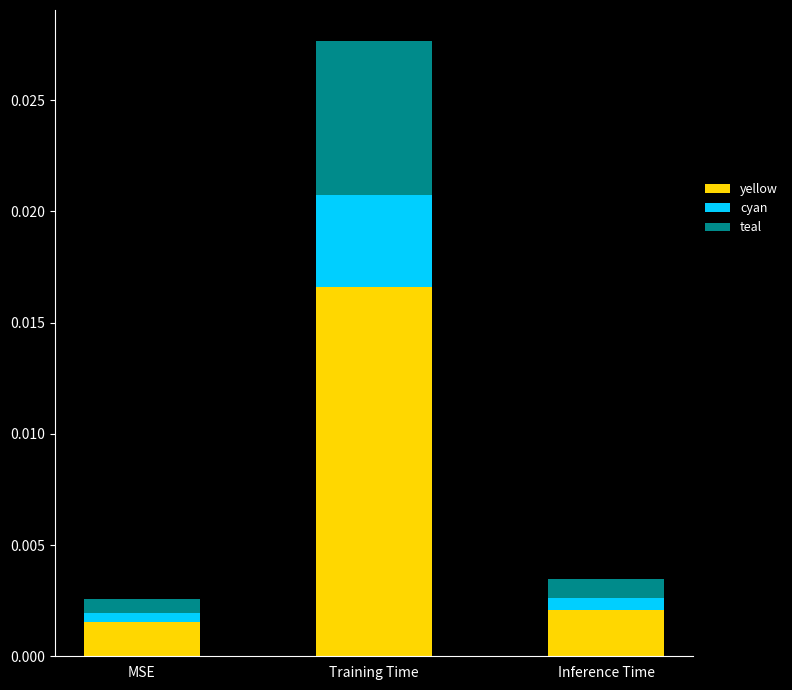

How many yellow values are between 0 and 1?

3